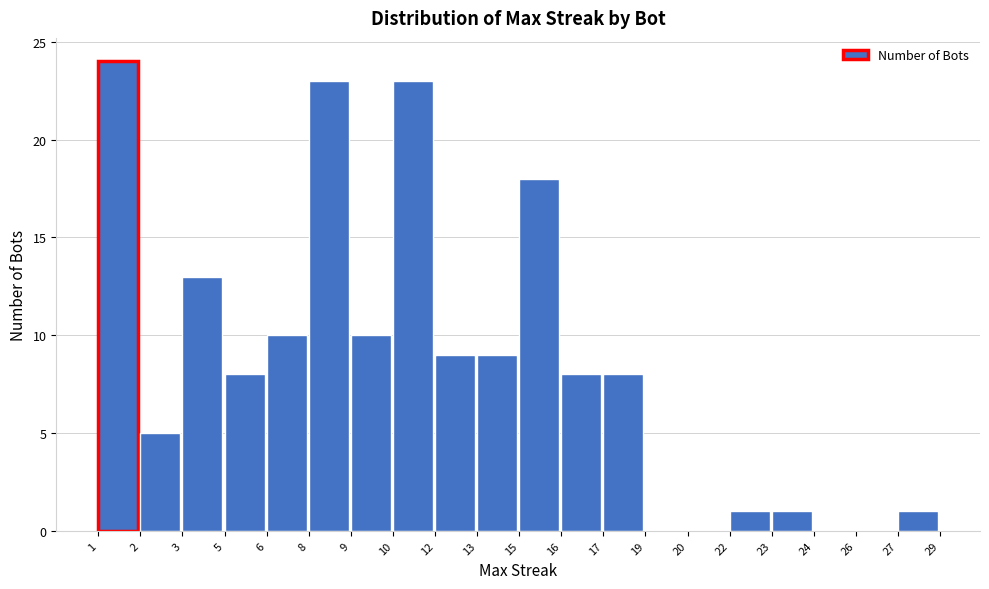

Reading left to right, transcribe all the data shown in this chart.

1=24	2=5	3=13	5=8	6=10	8=23	9=10	10=23	12=9	13=9	15=18	16=8	17=8	19=0	20=0	22=1	23=1	24=0	26=0	27=1